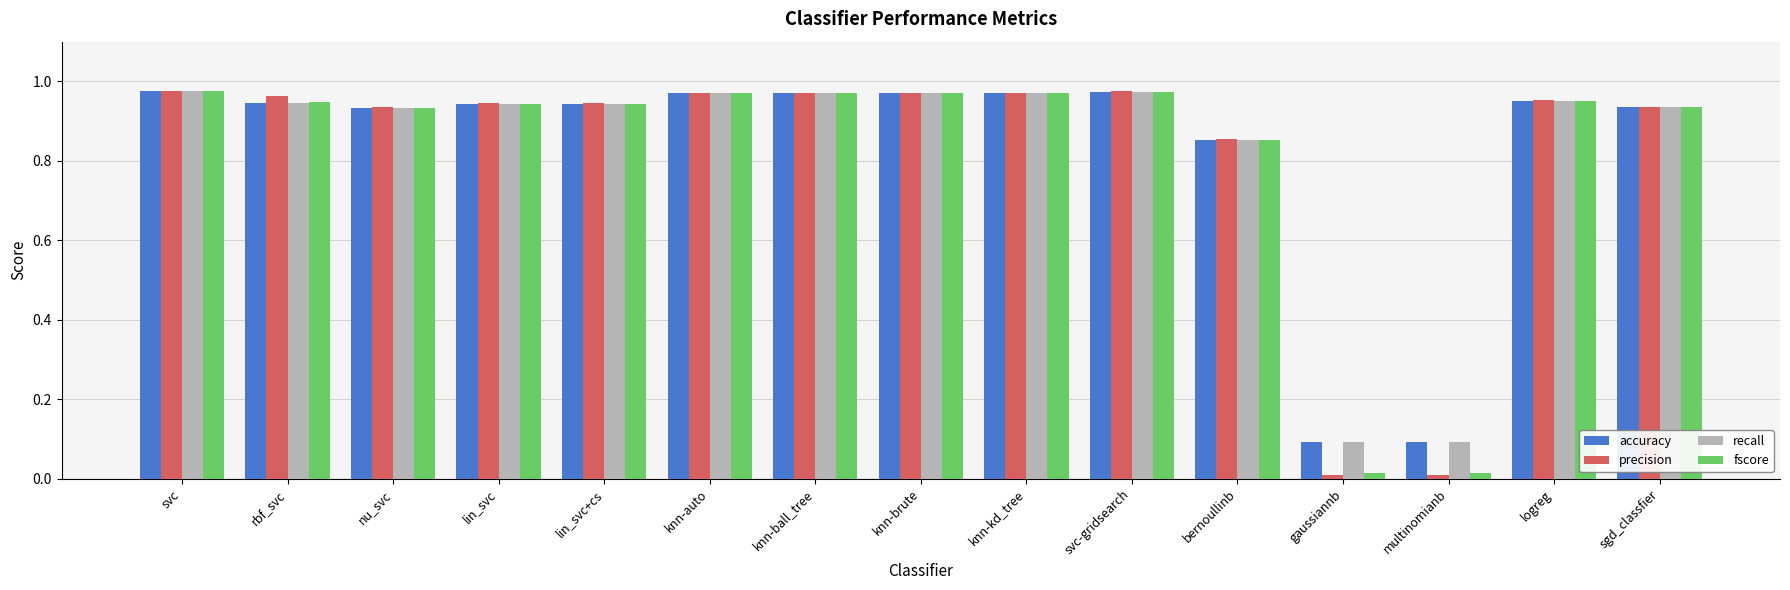

What are all the series names shown in the legend?

accuracy, precision, recall, fscore